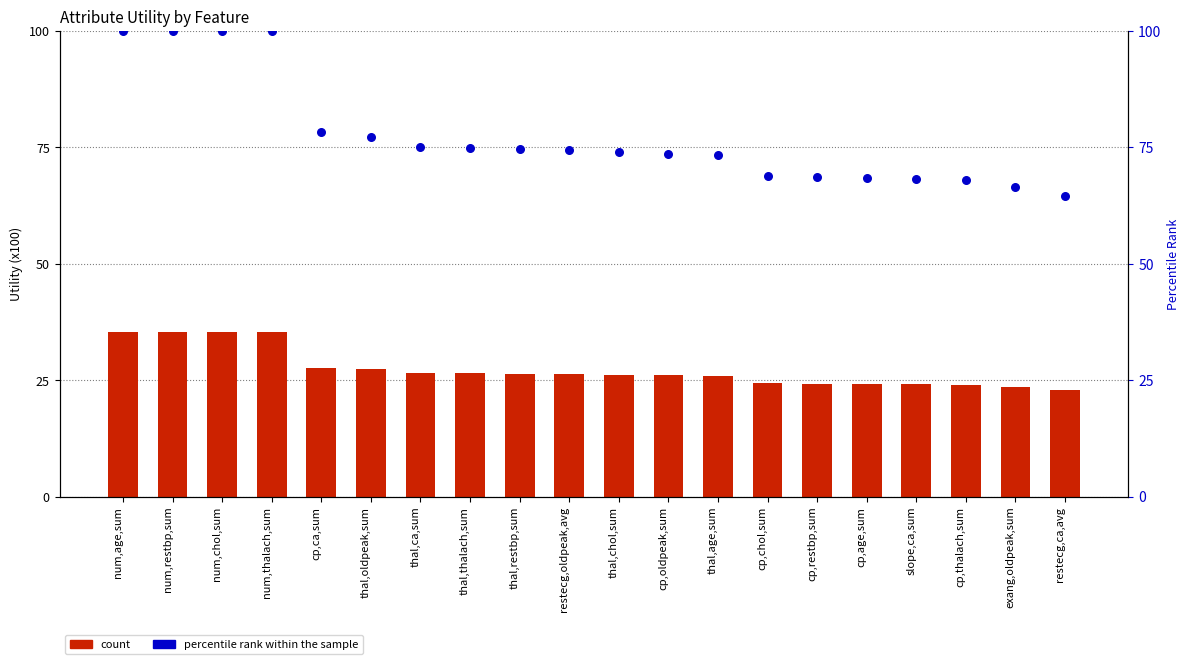

Is the value of percentile rank within the sample at thal,chol,sum greater than the value of count at num,age,sum?

No